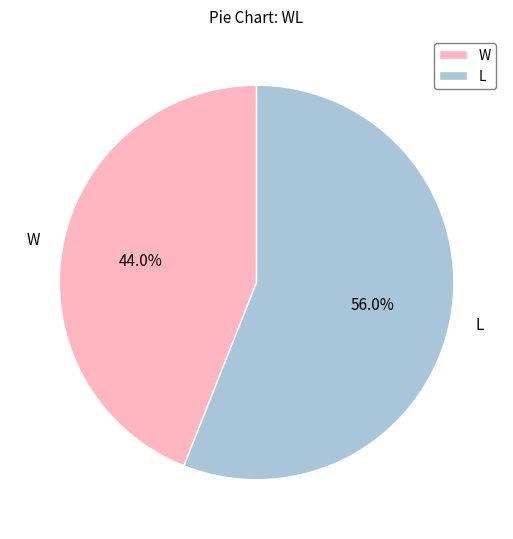

Is it true that W is 31% of the pie?

False